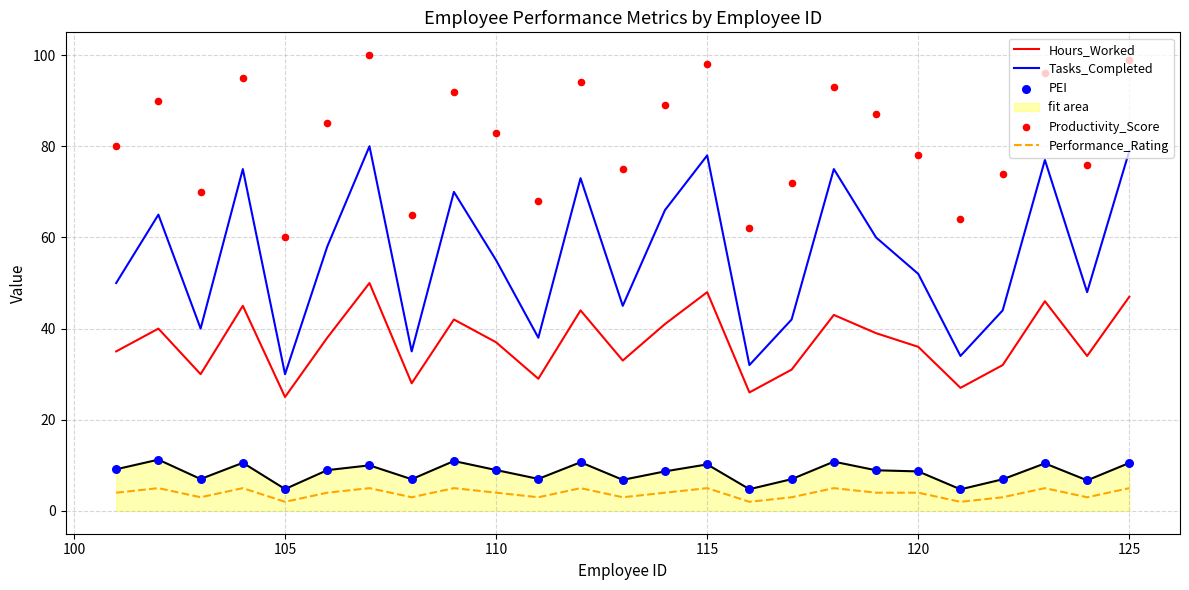

Which series contains the highest Y value?

Productivity_Score